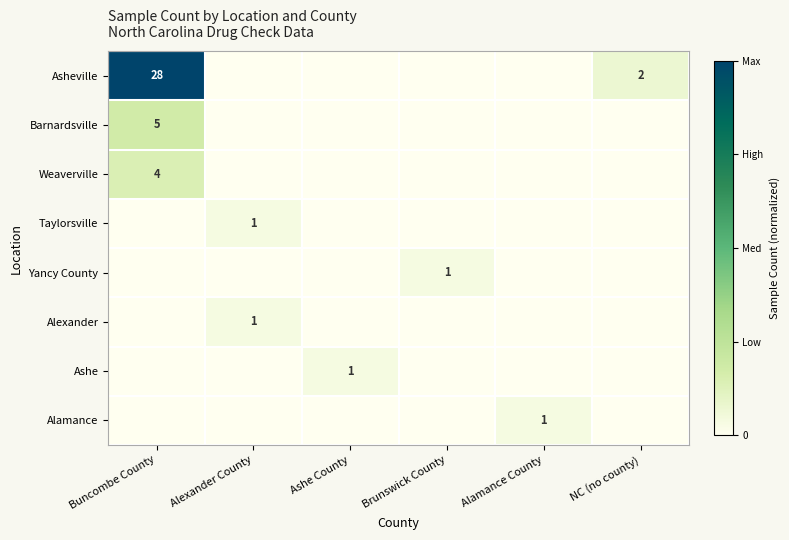

The value of Ashe at Ashe County is 1. True or false?

True